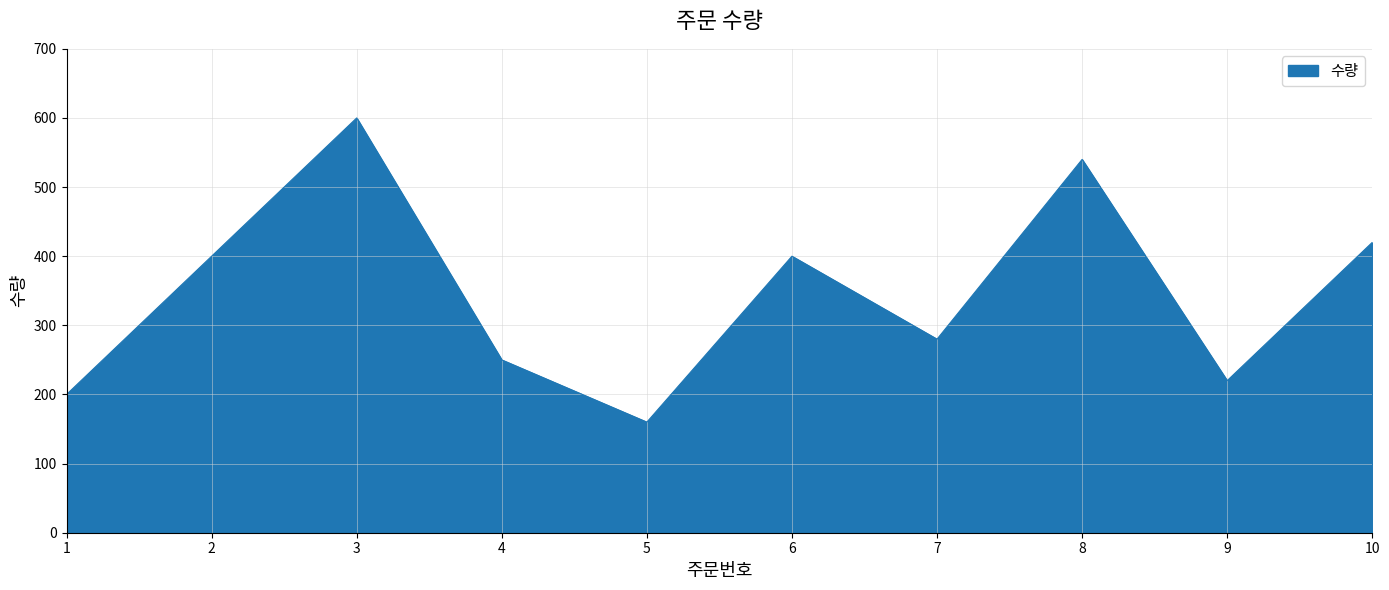

How many values are below 400?

5